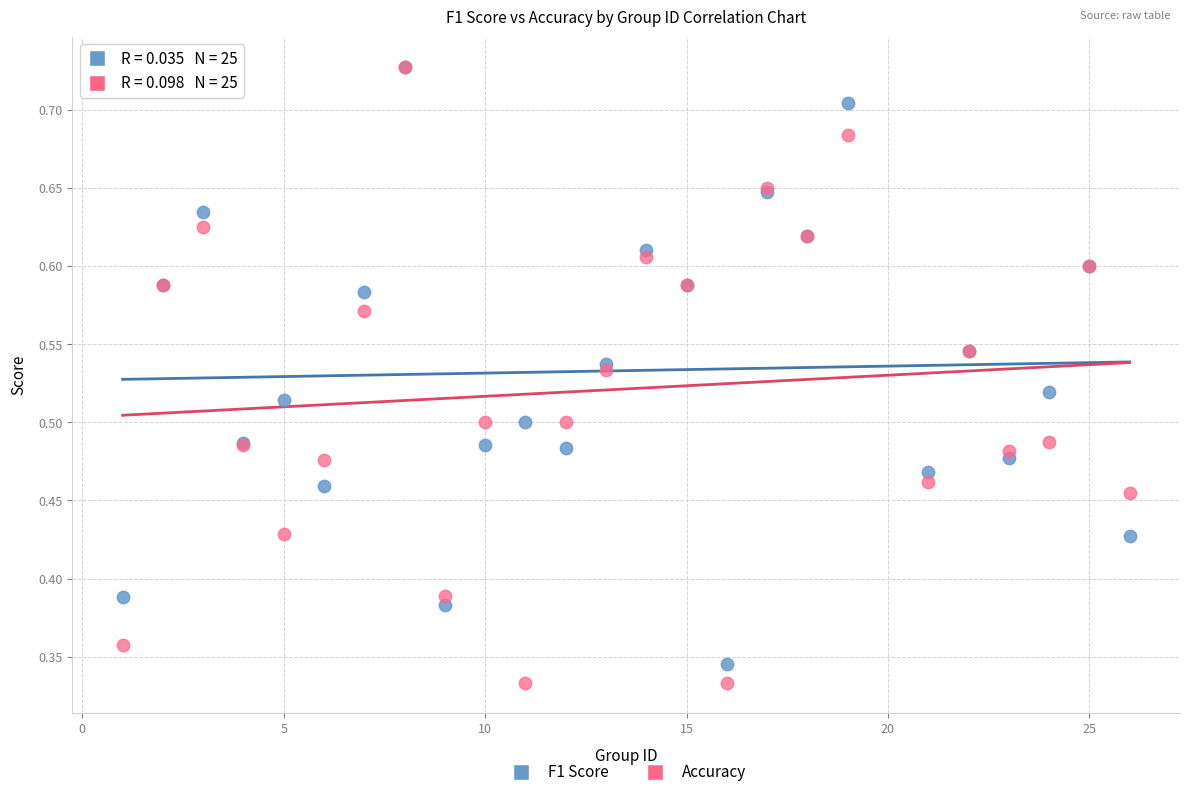

What are all the series names shown in the legend?

F1 Score, Accuracy